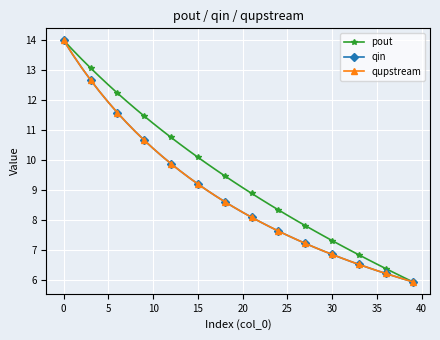

At which label is qupstream closest to 9?

16